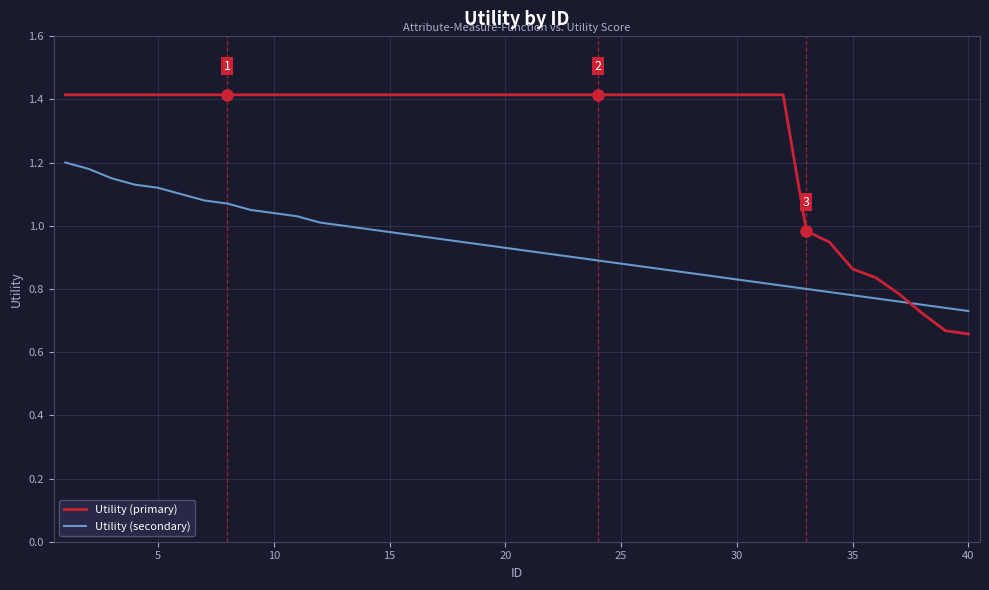

Which series has the widest spread of values?

Utility (primary)